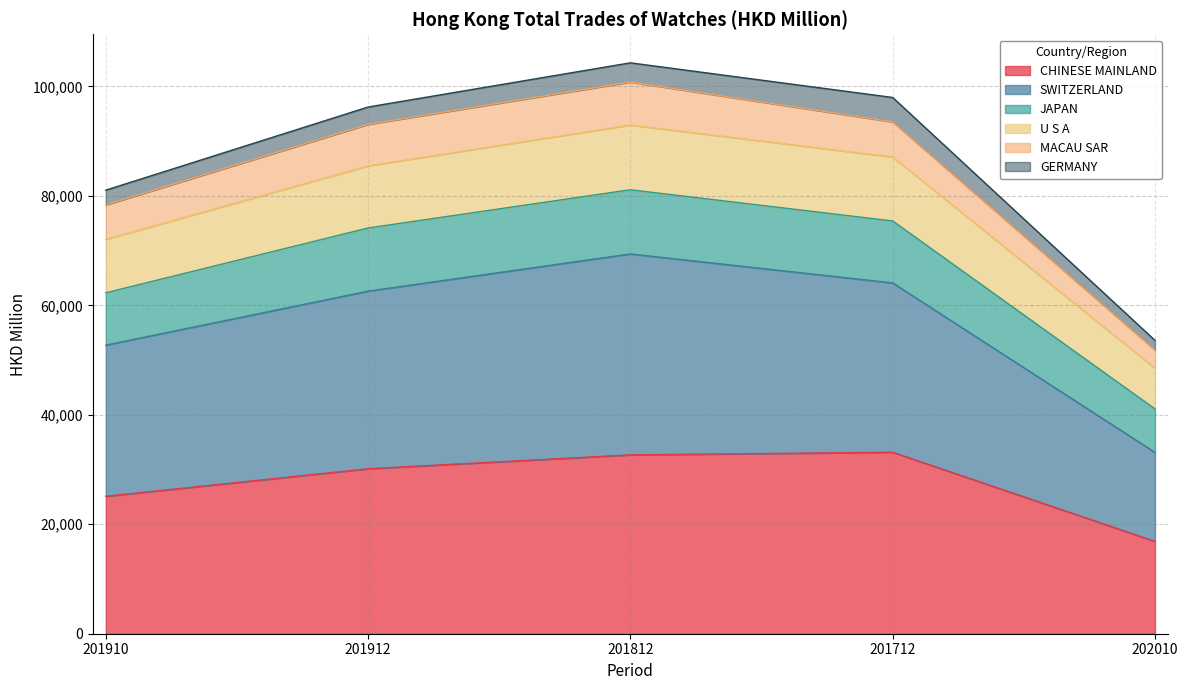

The value of CHINESE MAINLAND at 201812 is 32679.8. True or false?

True